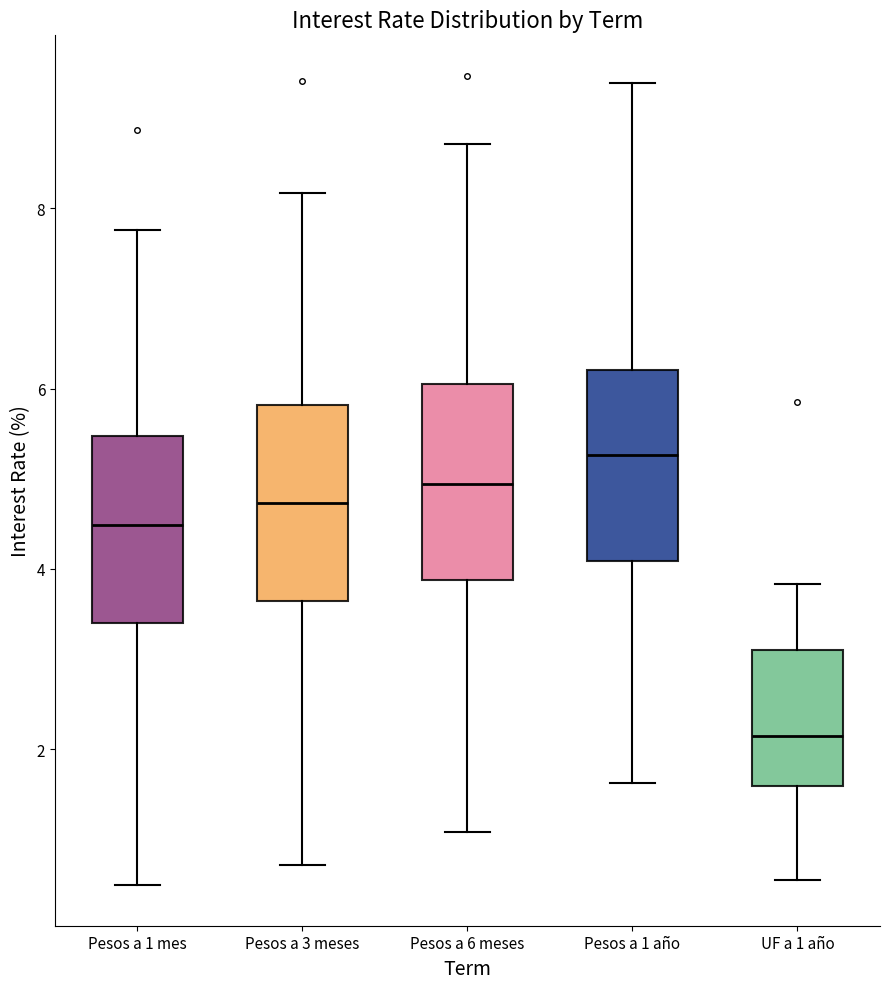

Reading left to right, transcribe this box plot: for each box, give where its median line is, the range the box spans, and where its two whiskers end, as read against the y-axis. The values are not printed on the chart, so give them approximately, as read against the axis.

Pesos a 1 mes: median 4.4, box 3.4 to 5.4, whiskers 0.4 to 7.8
Pesos a 3 meses: median 4.8, box 3.6 to 5.8, whiskers 0.8 to 8.2
Pesos a 6 meses: median 5.0, box 3.8 to 6.0, whiskers 1.0 to 8.8
Pesos a 1 año: median 5.2, box 4.0 to 6.2, whiskers 1.6 to 9.4
UF a 1 año: median 2.2, box 1.6 to 3.2, whiskers 0.6 to 3.8